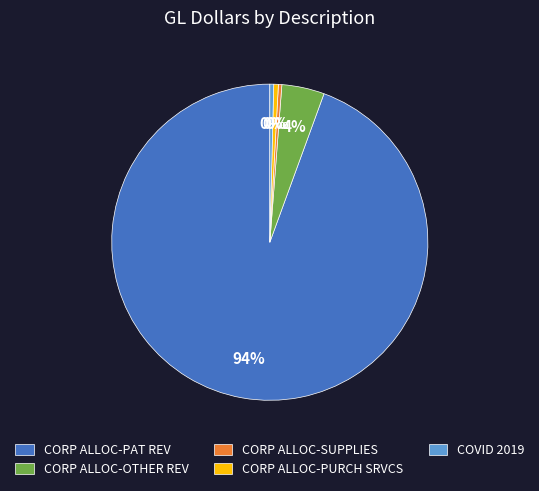

To the nearest percent, what percentage of the pie is CORP ALLOC-OTHER REV?

4%